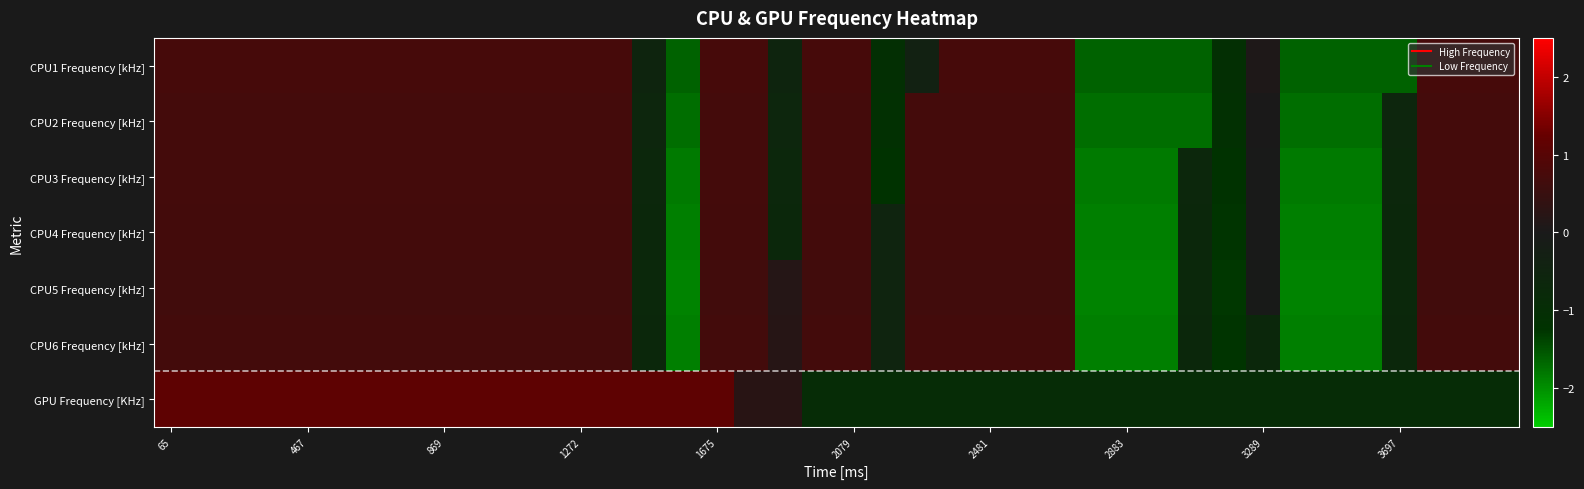

Rank the series by their maximum value, from lowest to highest.

CPU5 Frequency [kHz], CPU6 Frequency [kHz], CPU4 Frequency [kHz], CPU3 Frequency [kHz], CPU2 Frequency [kHz], CPU1 Frequency [kHz], GPU Frequency [KHz]